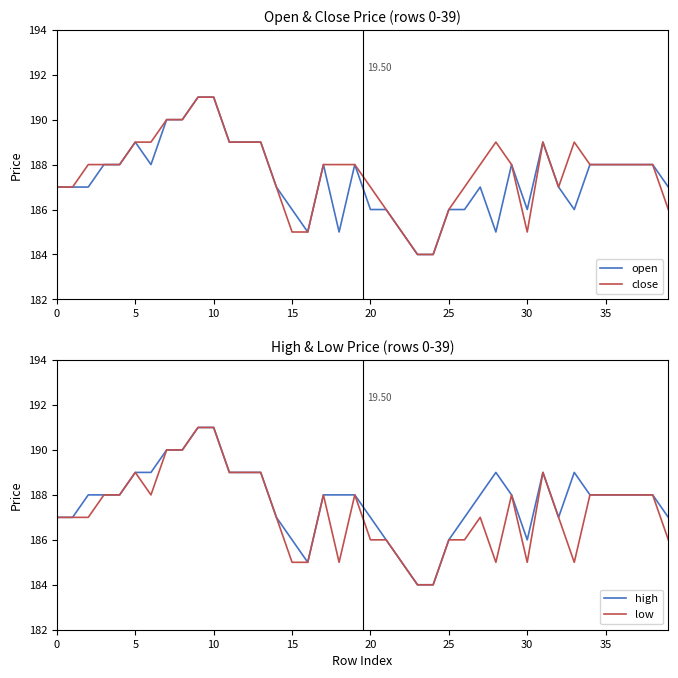

What is the difference between the maximum and minimum values in the open series?

7